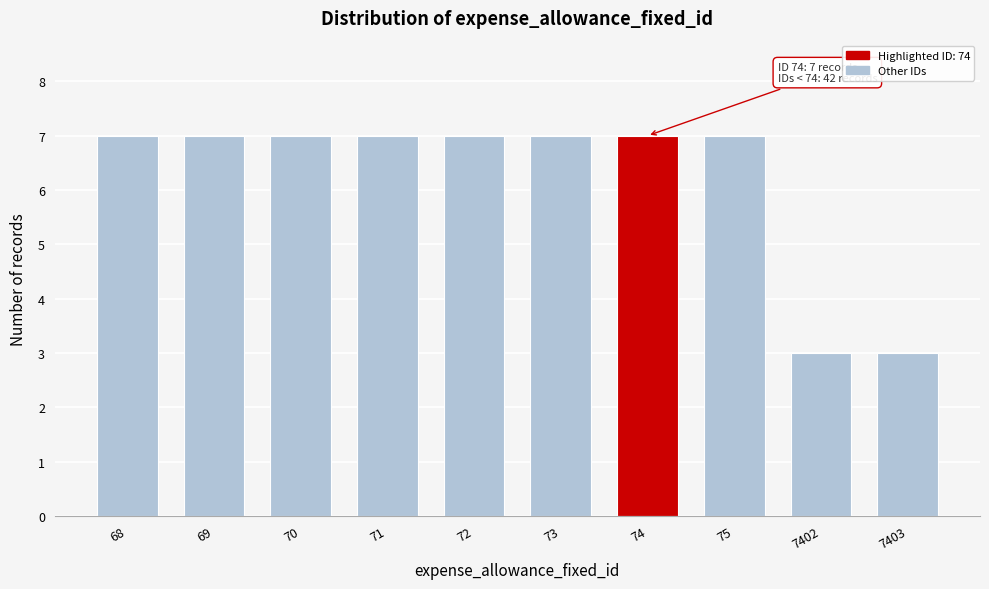

Reading left to right, extract all data points from this chart.

7	7	7	7	7	7	7	7	3	3